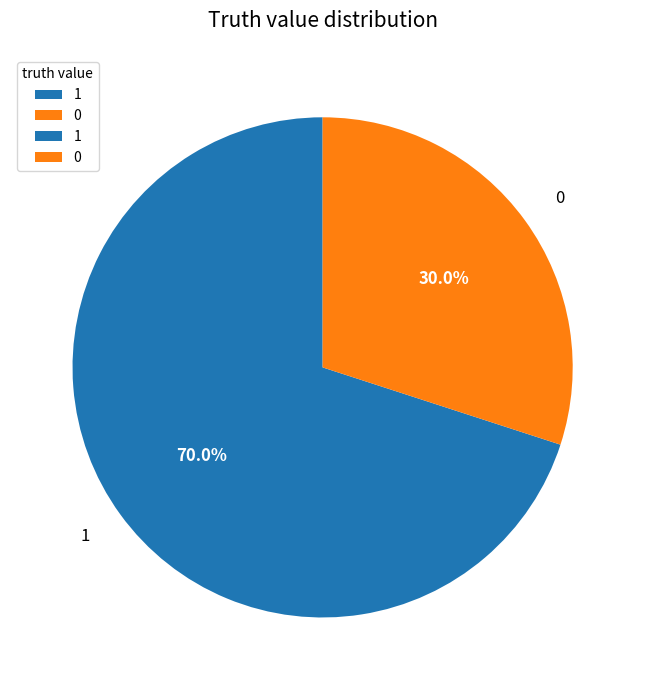

What portion of the pie excludes 1?

30.0%